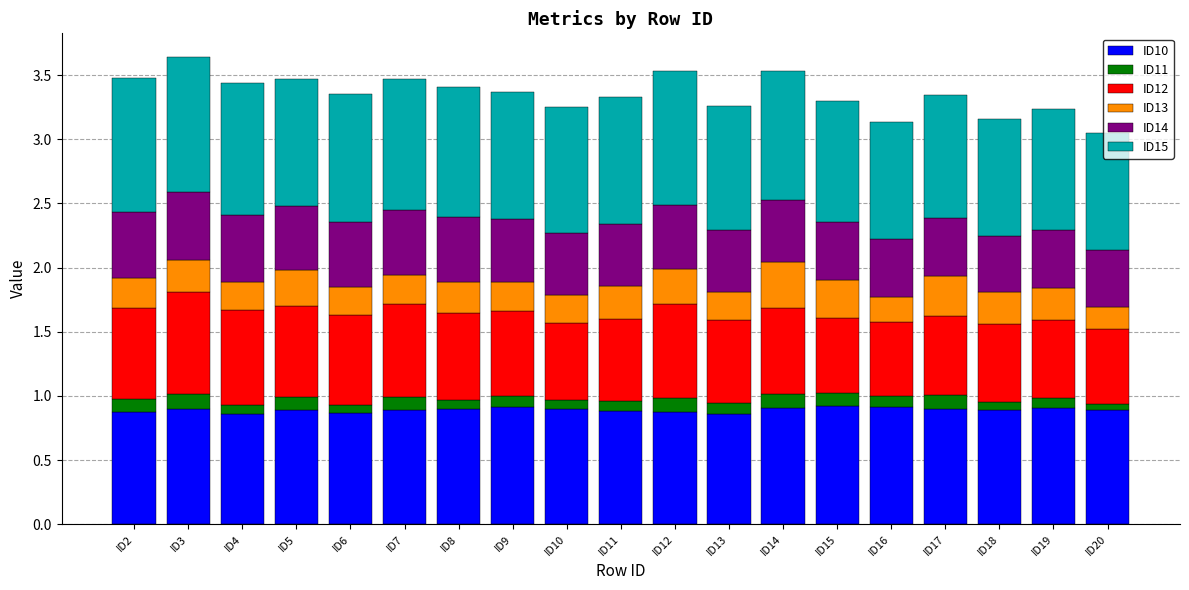

True or false: ID10 has a value of 0.5 at ID20.

False